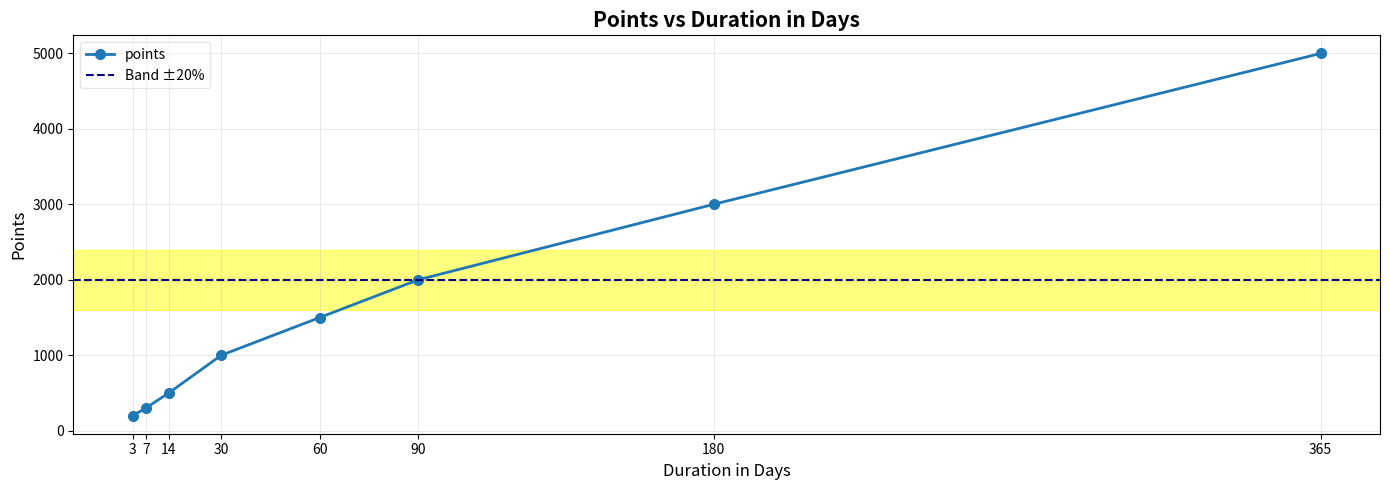

Rank the categories by value from highest to lowest.

365, 180, 90, 60, 30, 14, 7, 3